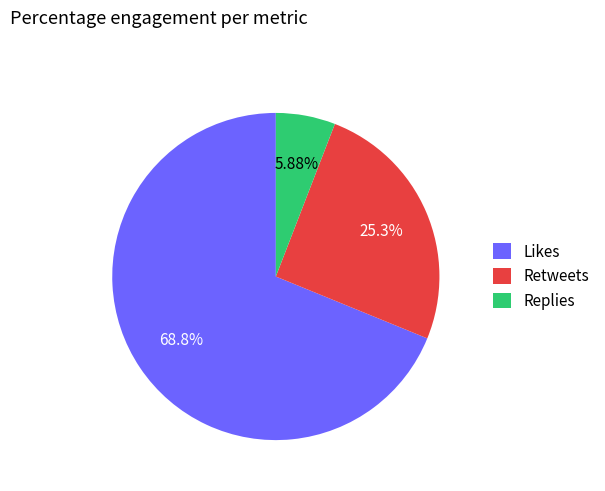

Do Likes and Retweets together represent more than half of the pie?

Yes